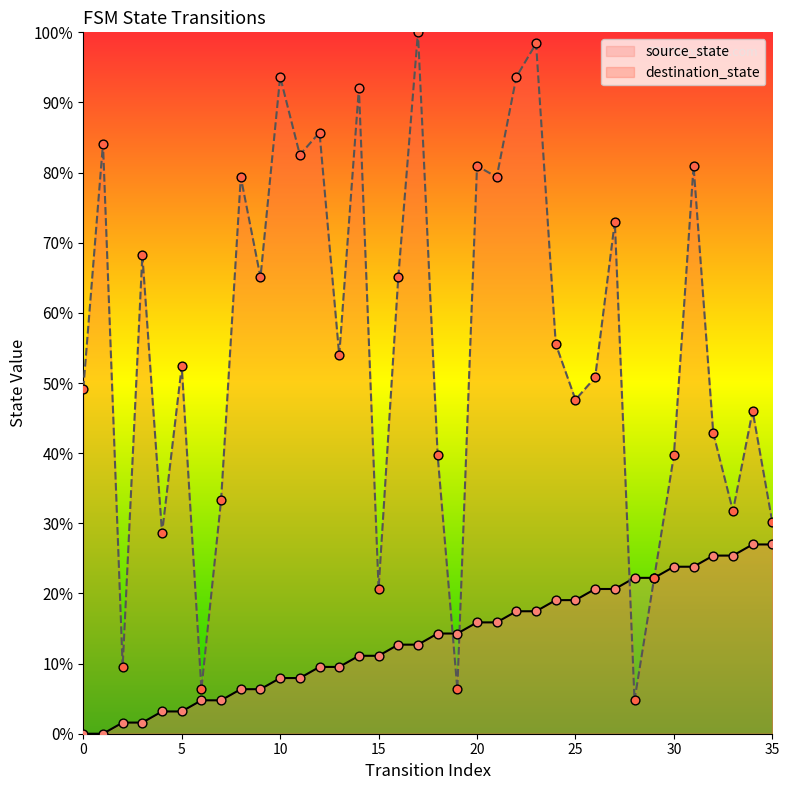

At how many categories does at least one series exceed 74?

12